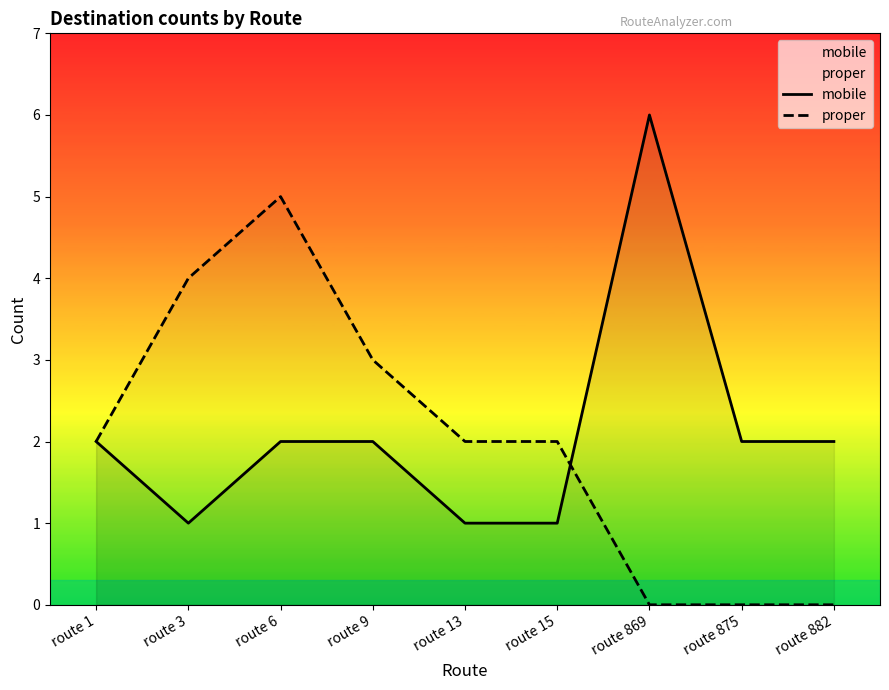

List the series in order of their overall mean, highest first.

mobile, proper